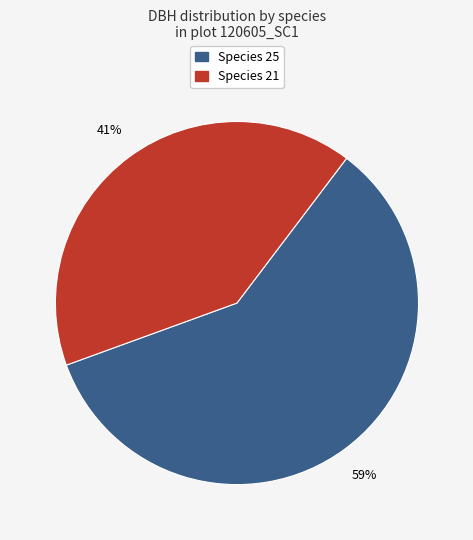

Count the number of slices in the pie.

2